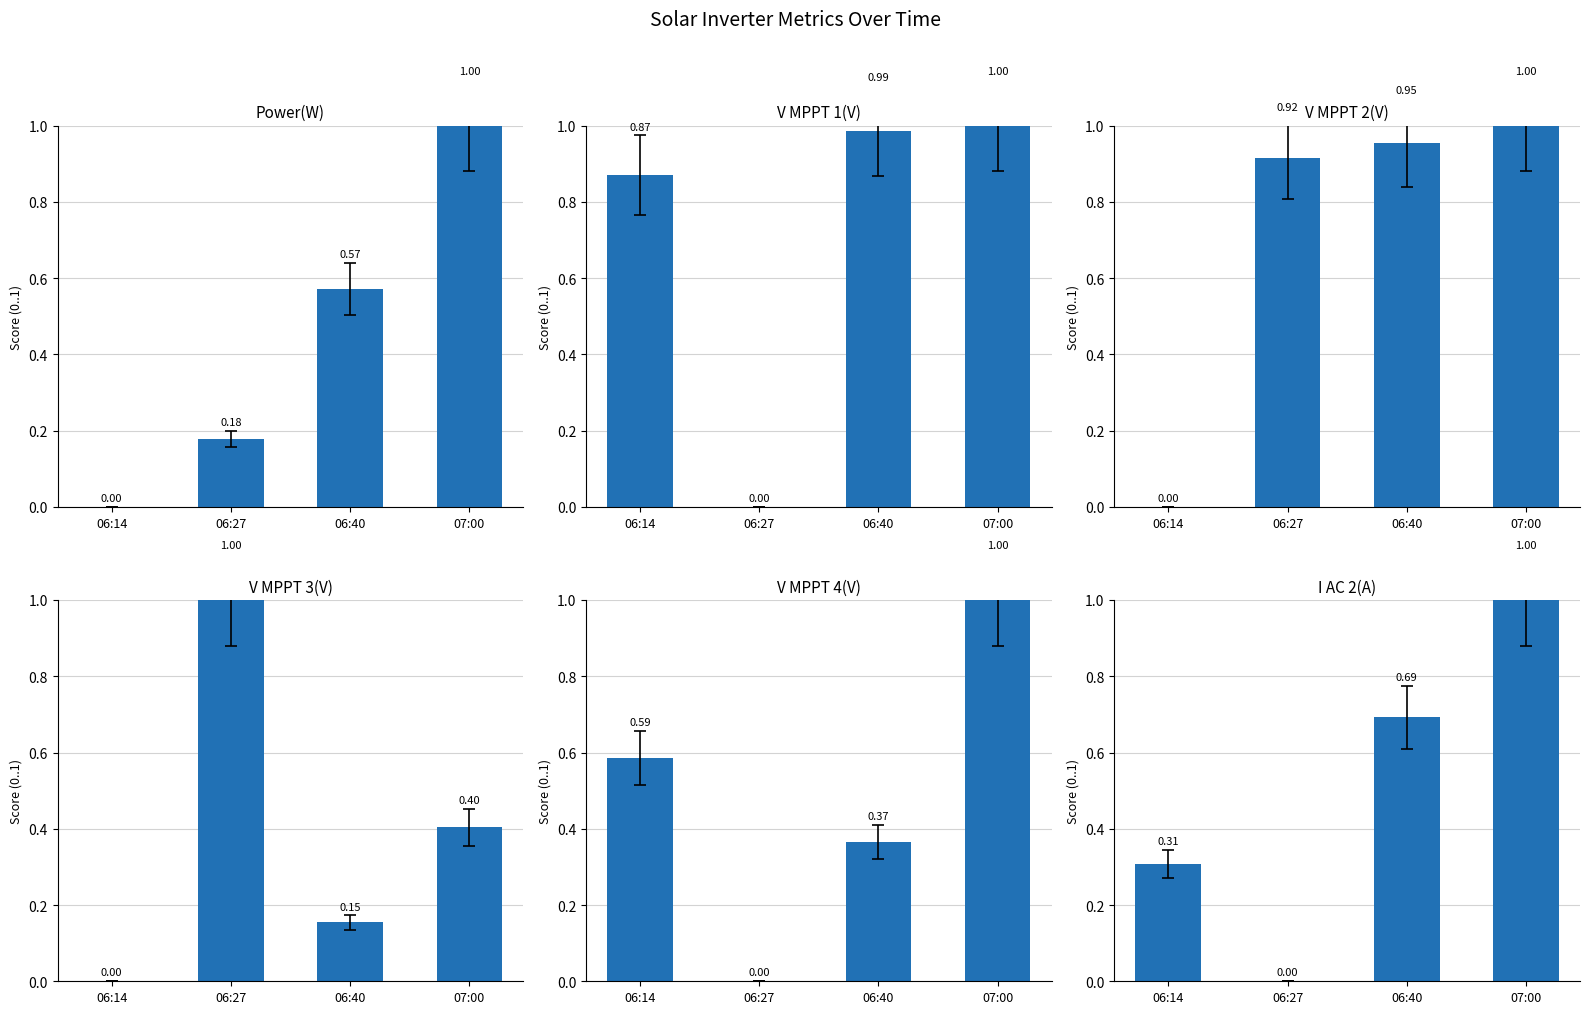

Reading left to right, transcribe all the data shown in this chart.

Power(W): 06:14=0.0	06:27=0.2	06:40=0.6	07:00=1.0
V MPPT 1(V): 06:14=0.9	06:27=0.0	06:40=1.0	07:00=1.0
V MPPT 2(V): 06:14=0.0	06:27=0.9	06:40=1.0	07:00=1.0
V MPPT 3(V): 06:14=0.0	06:27=1.0	06:40=0.2	07:00=0.4
V MPPT 4(V): 06:14=0.6	06:27=0.0	06:40=0.4	07:00=1.0
I AC 2(A): 06:14=0.3	06:27=0.0	06:40=0.7	07:00=1.0